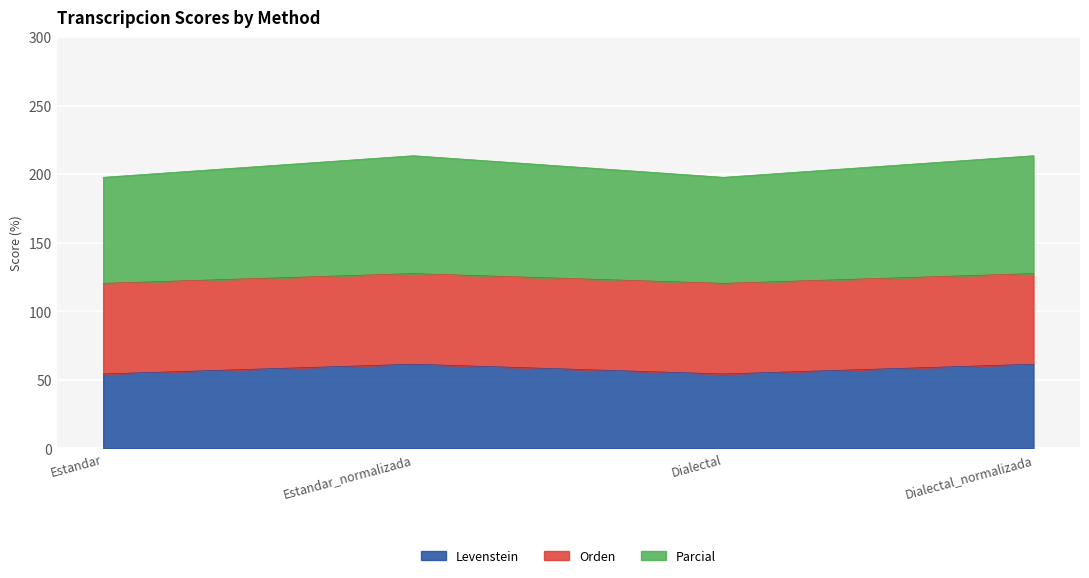

True or false: Levenstein has a value of 54.2 at Estandar.

True